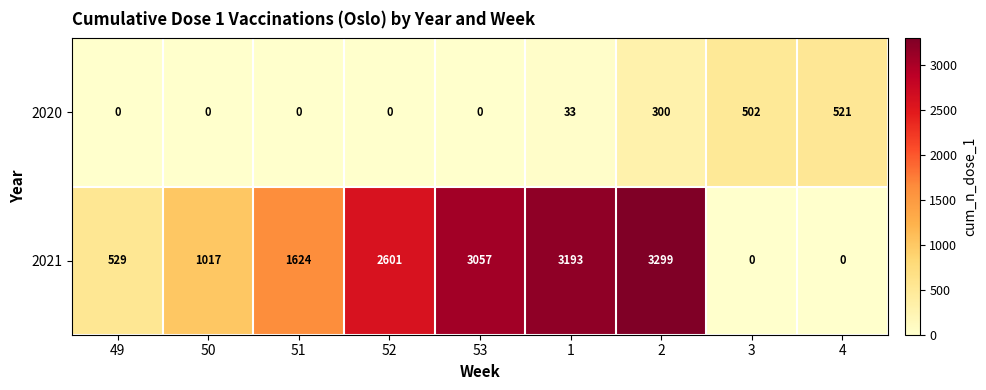

What is the total value across all series at 52?

2601